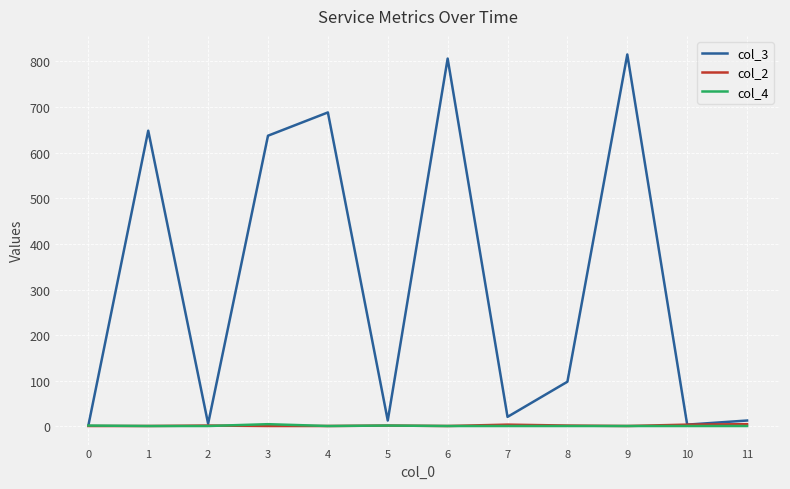

Which series has the largest total across all categories?

col_3